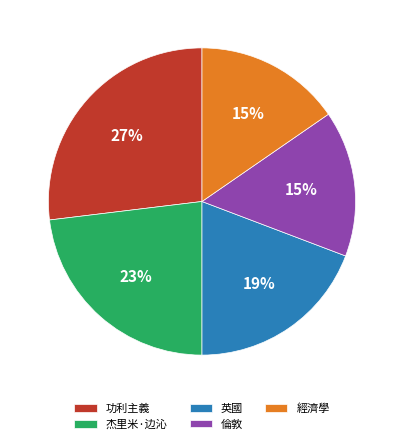

Does 經濟學 represent more than half of the total?

No